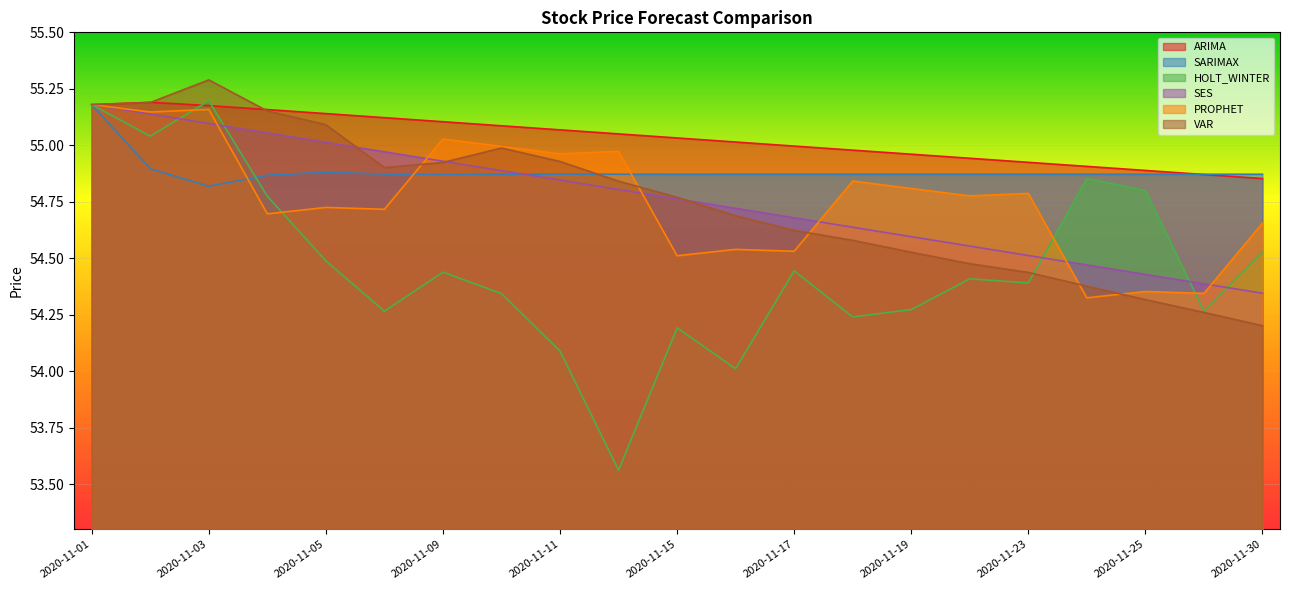

How many lines are shown in the chart?

6